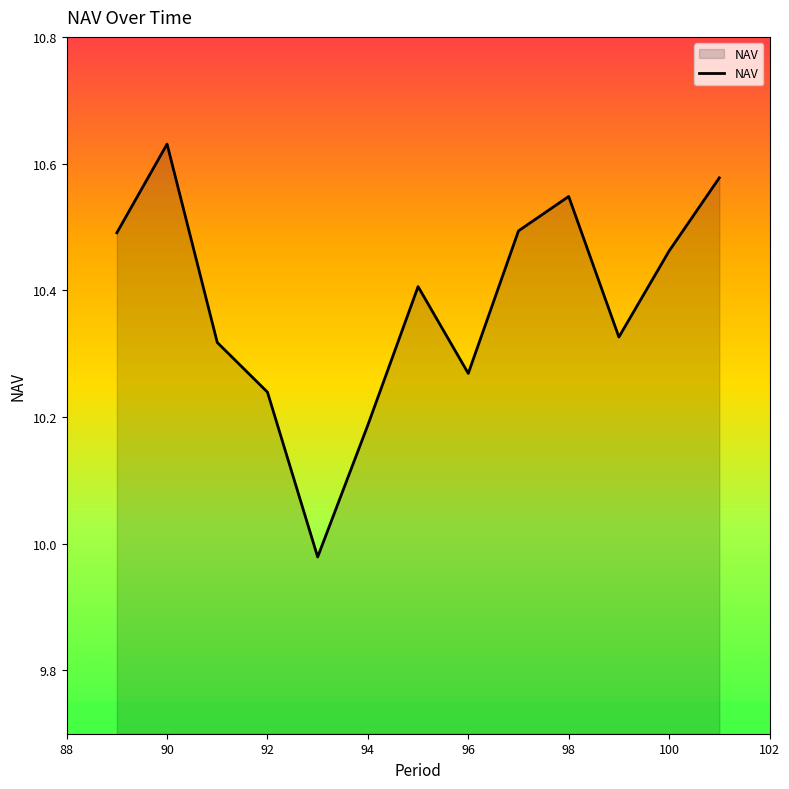

What is the difference between the maximum and minimum values?

0.7